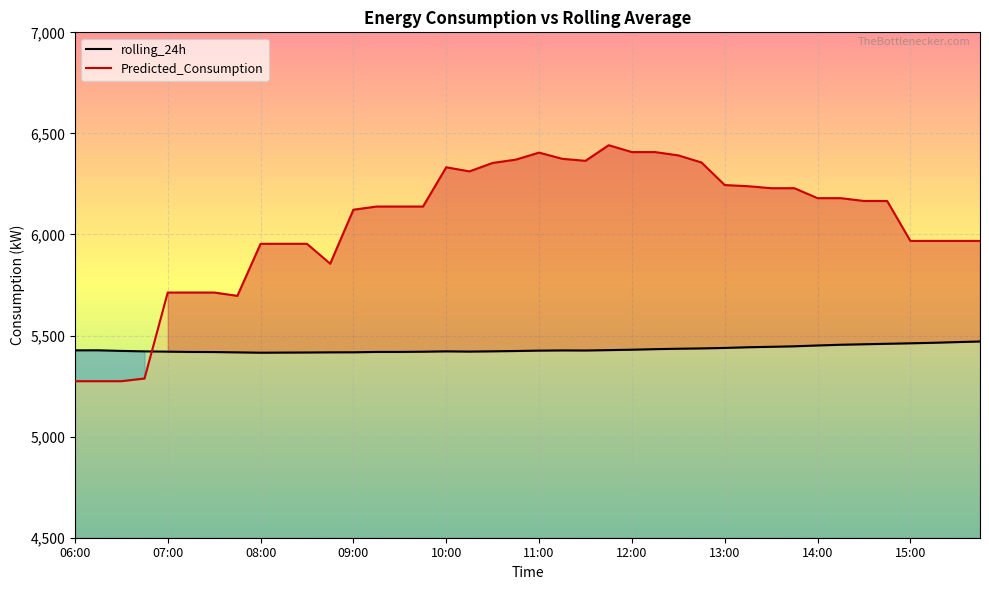

What is the difference between the rolling_24h values at 13:45 and 10:30?

24.9